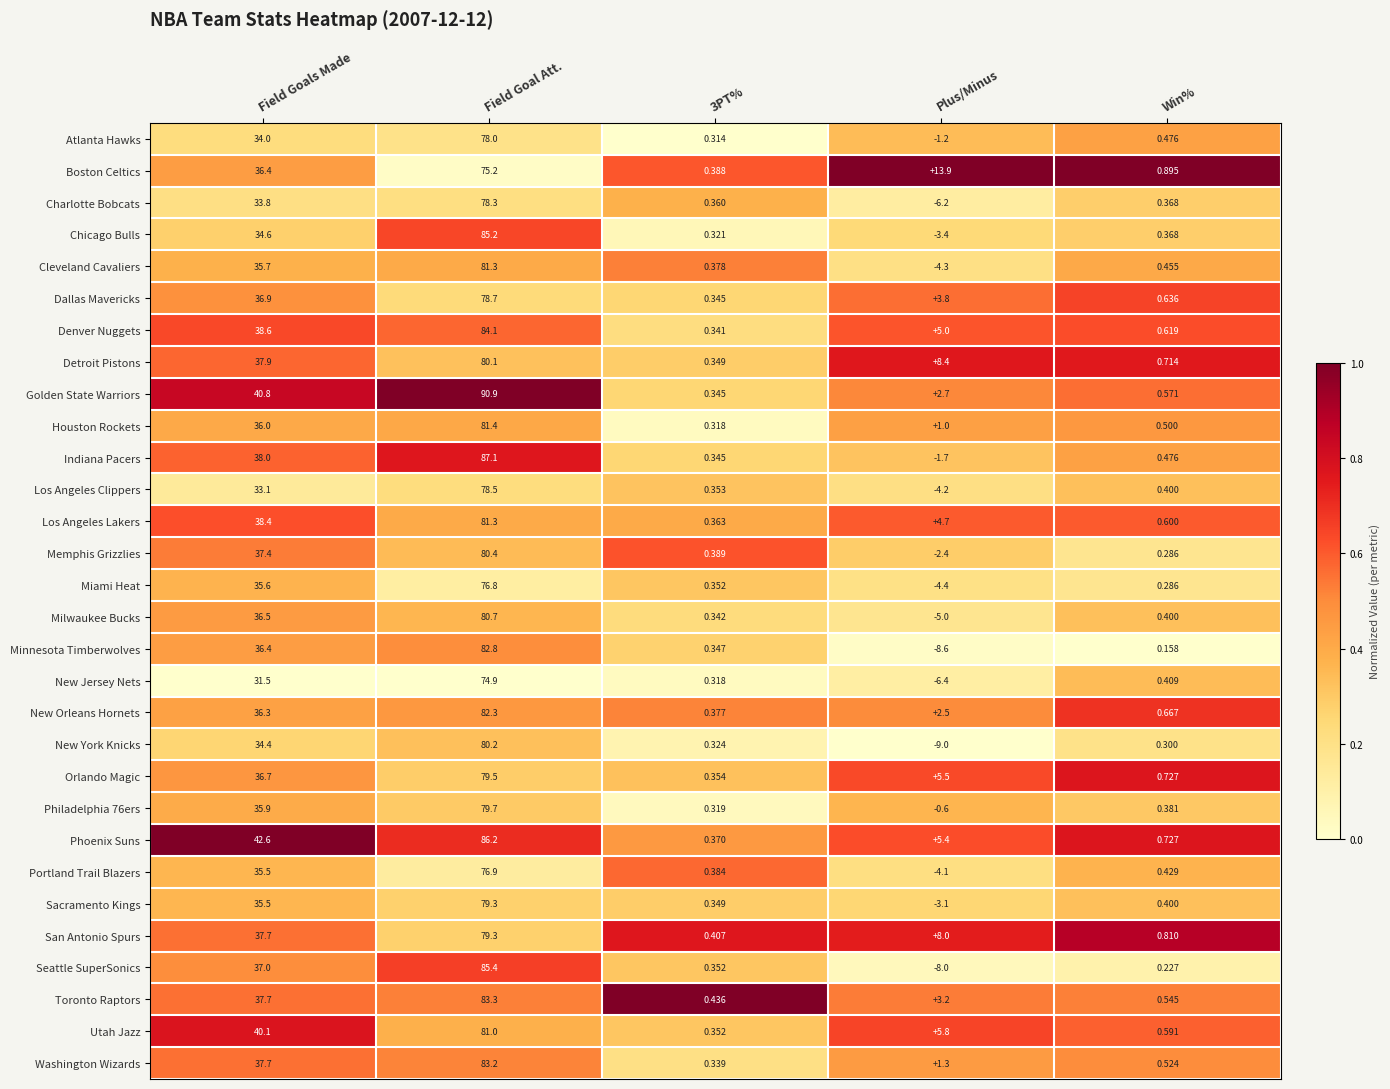

Where does the San Antonio Spurs series first go above 8?

Field Goals Made